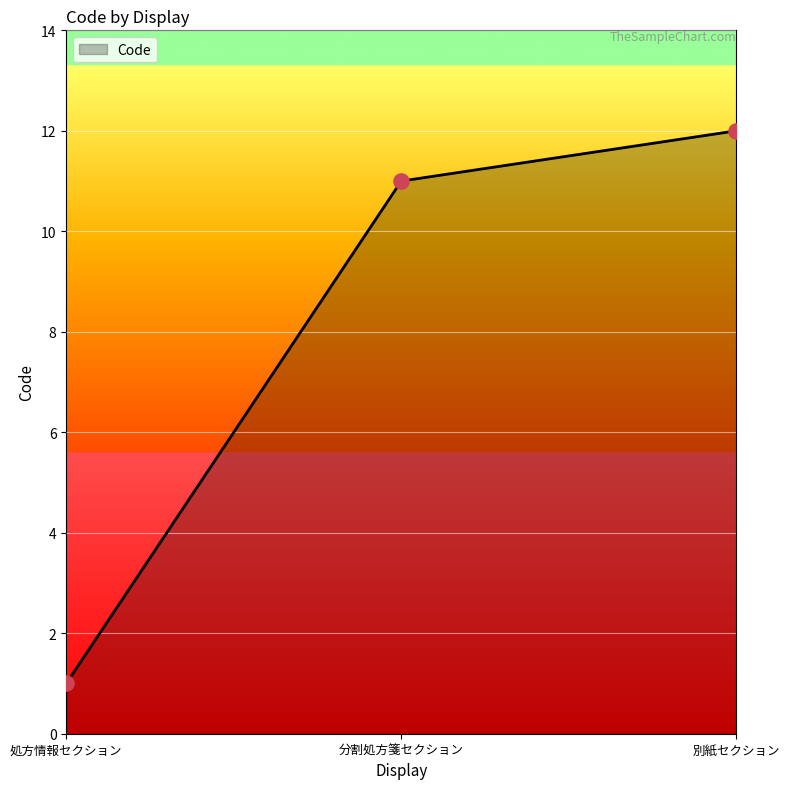

Between 分割処方箋セクション and 処方情報セクション, which is larger?

分割処方箋セクション